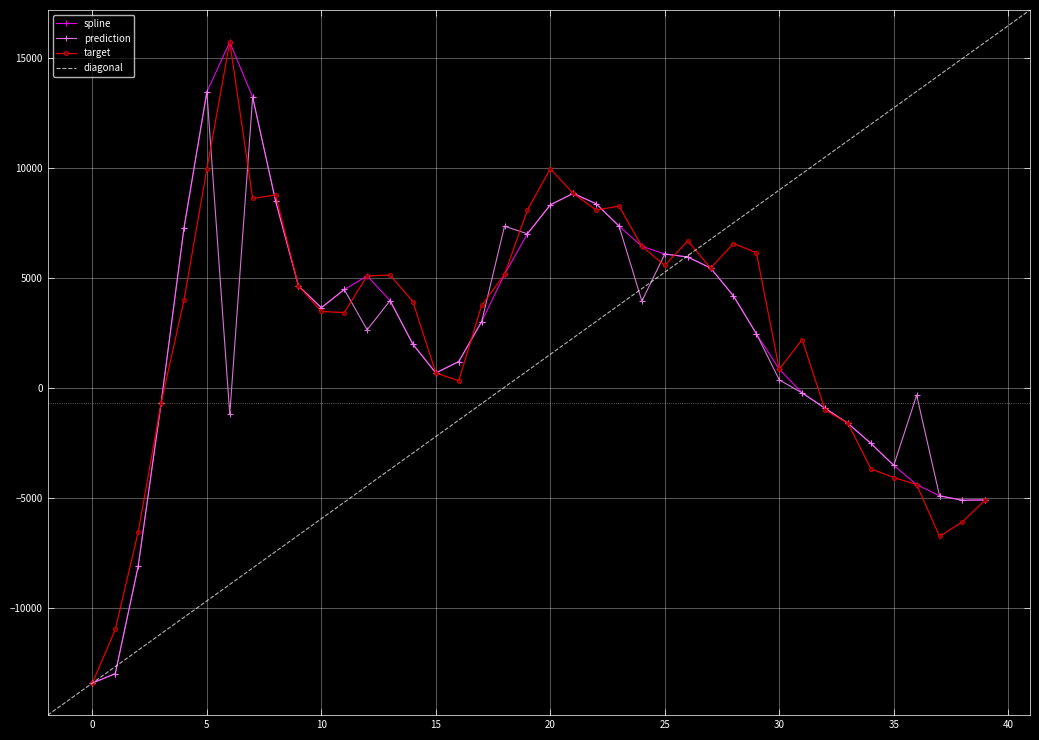

What is the maximum value for spline?

15733.7